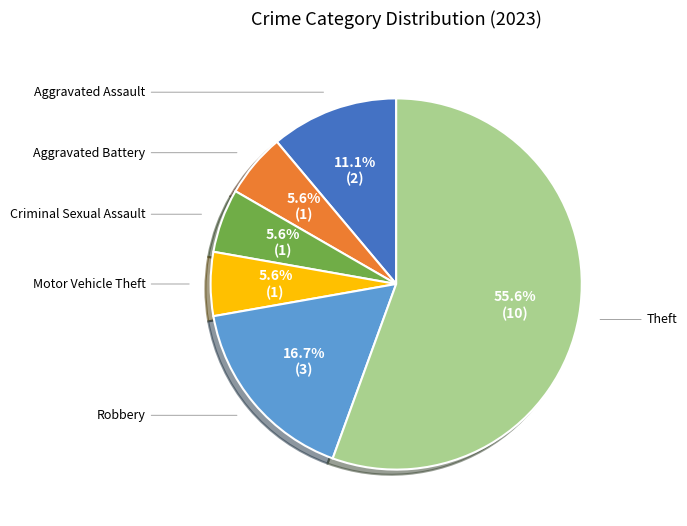

Is there any slice that represents more than half of the pie?

Yes